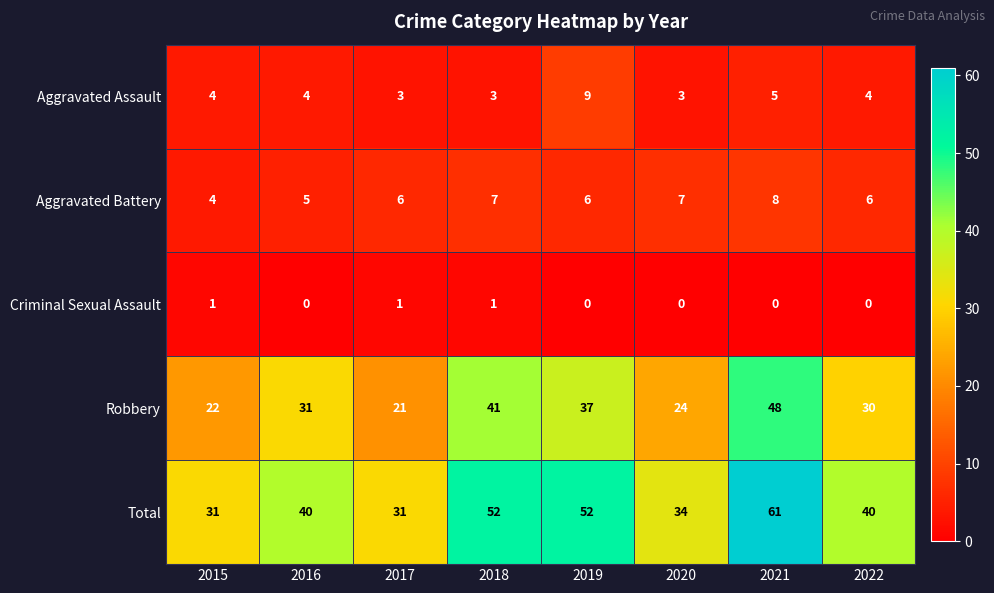

Rank the series at 2019 from lowest to highest value.

Criminal Sexual Assault, Aggravated Battery, Aggravated Assault, Robbery, Total